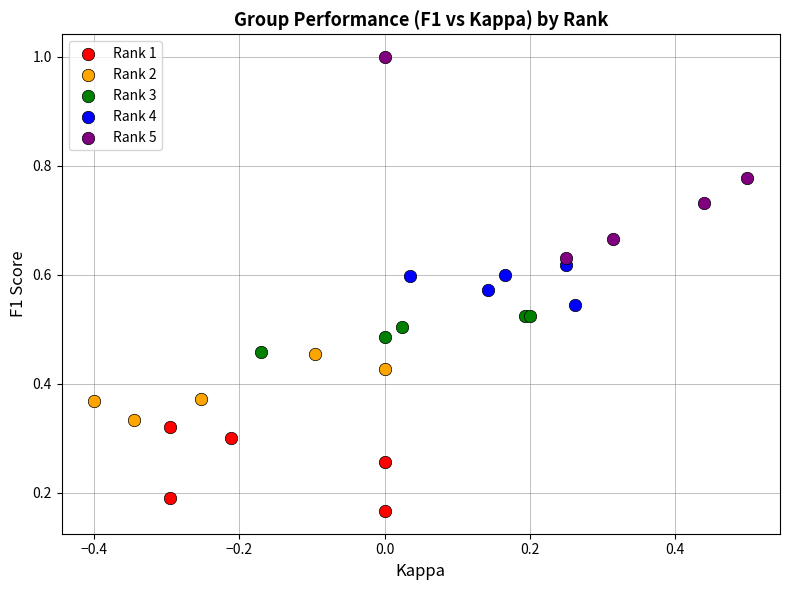

Which series reaches the maximum Y coordinate?

Rank 5